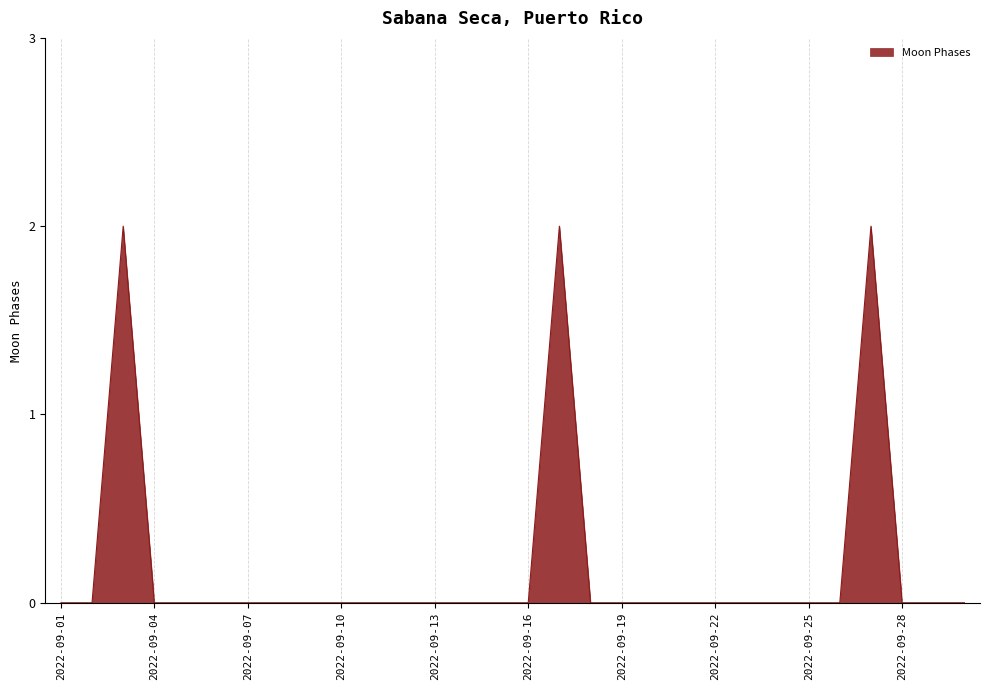

True or false: the data has more than 2 interior local peaks.

True